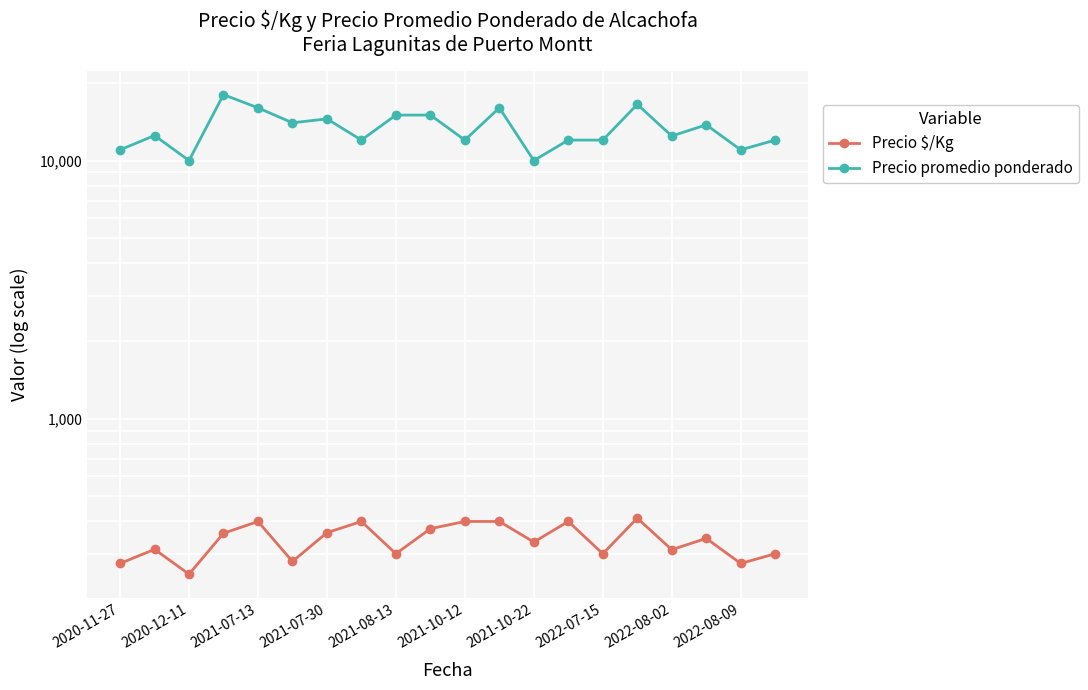

What is the spread (max minus min) of values at 11?

15600